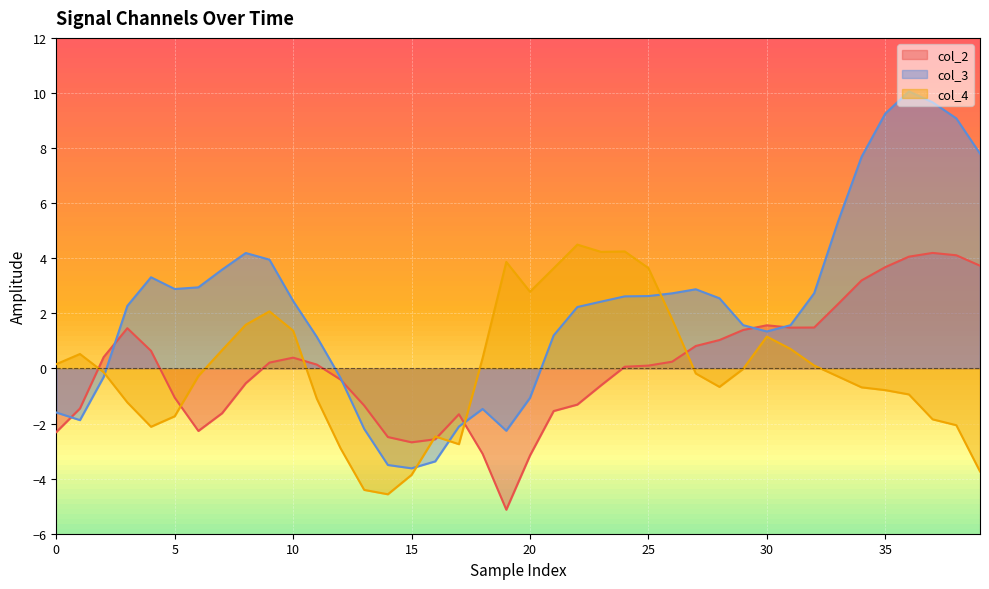

What is the difference between the col_4 values at 15 and 37?

2.0